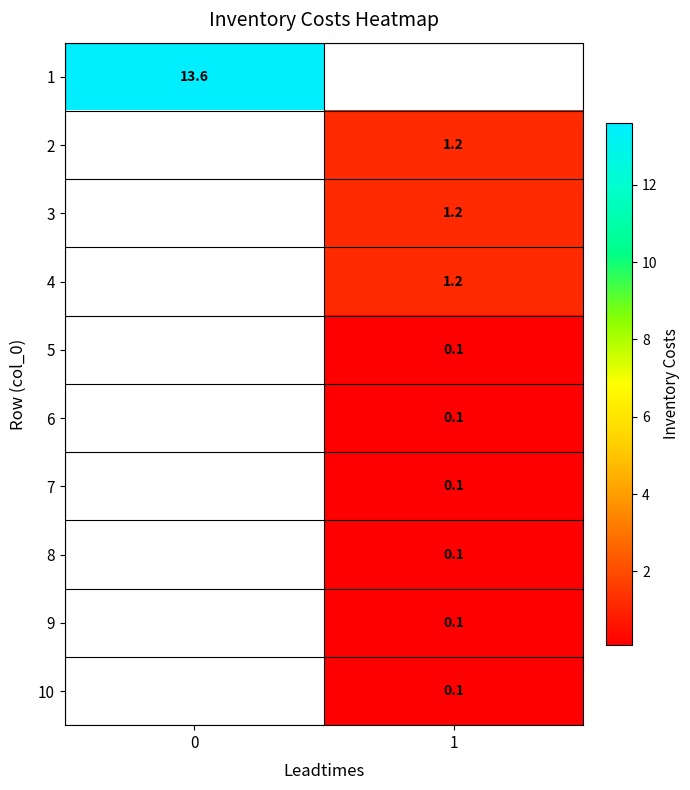

Which category has the lowest value across all series?

1